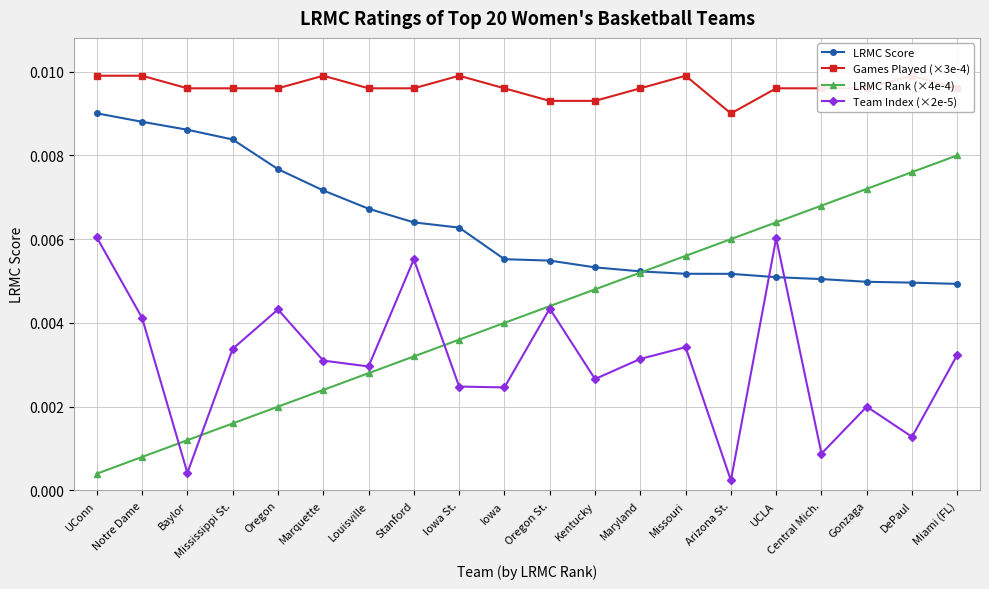

Which series changed the most between Oregon and Gonzaga?

LRMC Rank (×4e-4)